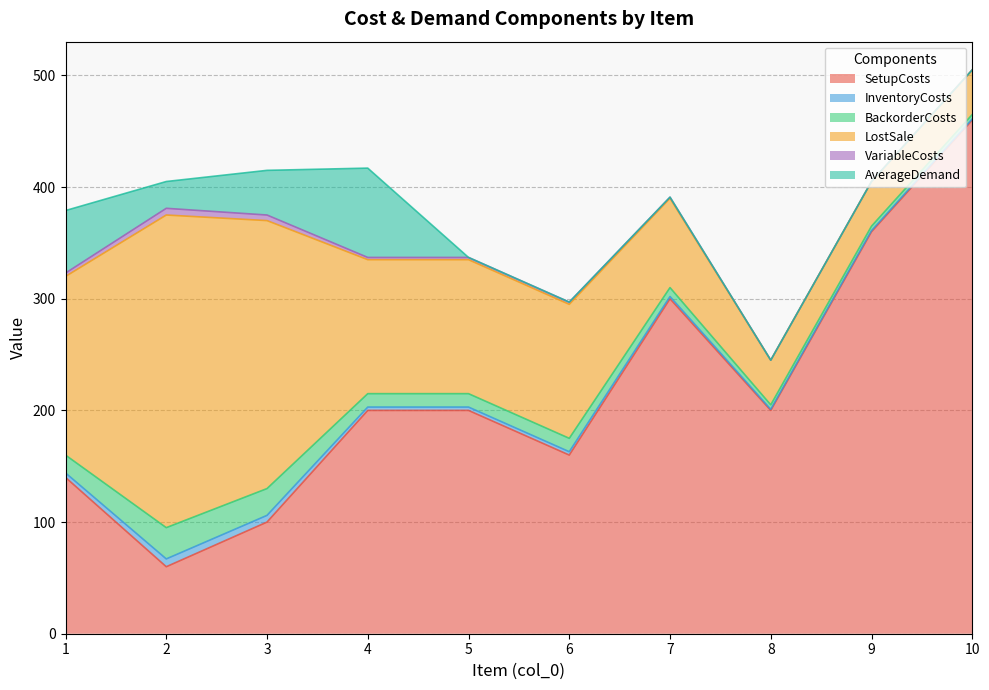

Which category has the lowest value across all series?

8